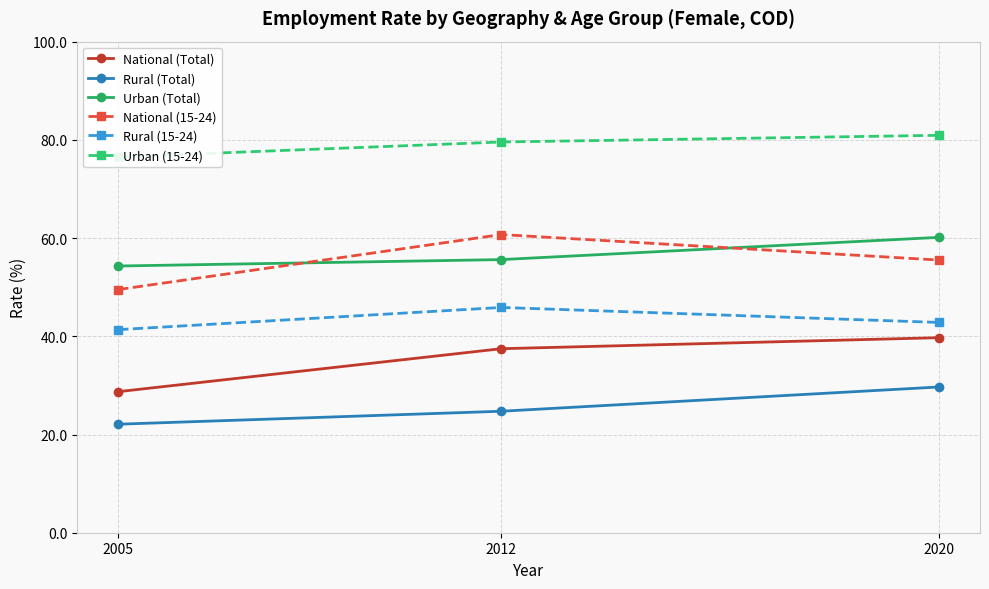

Which series has the largest total across all categories?

Urban (15-24)